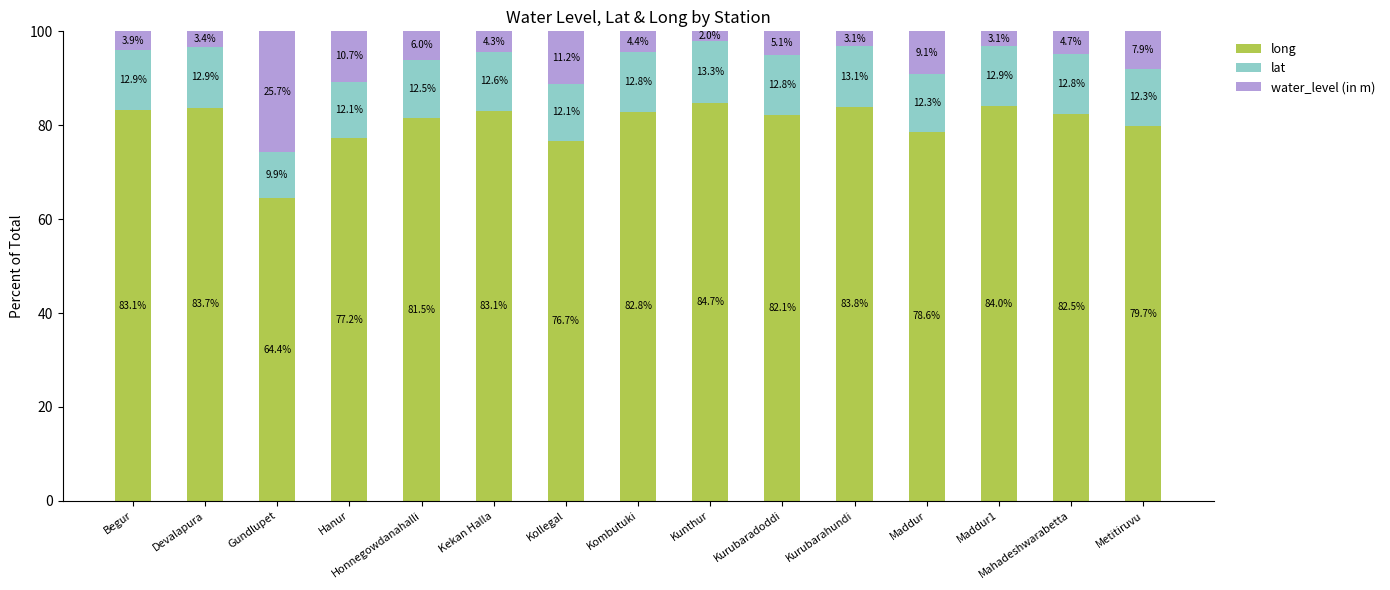

Does the chart contain stacked bars?

Yes